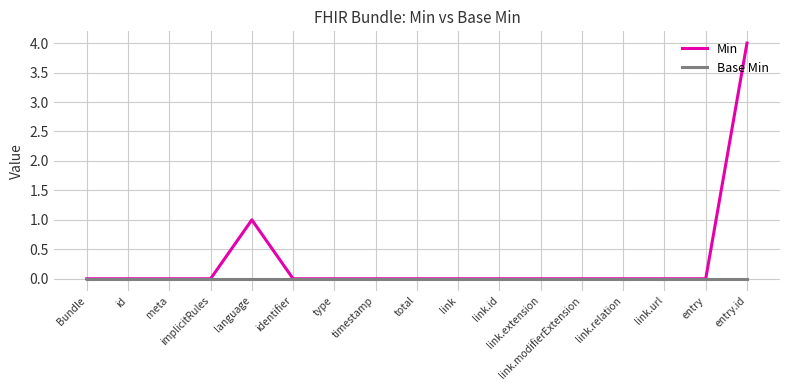

Reading right to left, extract all data points from this chart.

Min: entry.id=4	entry=0	link.url=0	link.relation=0	link.modifierExtension=0	link.extension=0	link.id=0	link=0	total=0	timestamp=0	type=0	identifier=0	language=1	implicitRules=0	meta=0	id=0	Bundle=0
Base Min: entry.id=0	entry=0	link.url=0	link.relation=0	link.modifierExtension=0	link.extension=0	link.id=0	link=0	total=0	timestamp=0	type=0	identifier=0	language=0	implicitRules=0	meta=0	id=0	Bundle=0